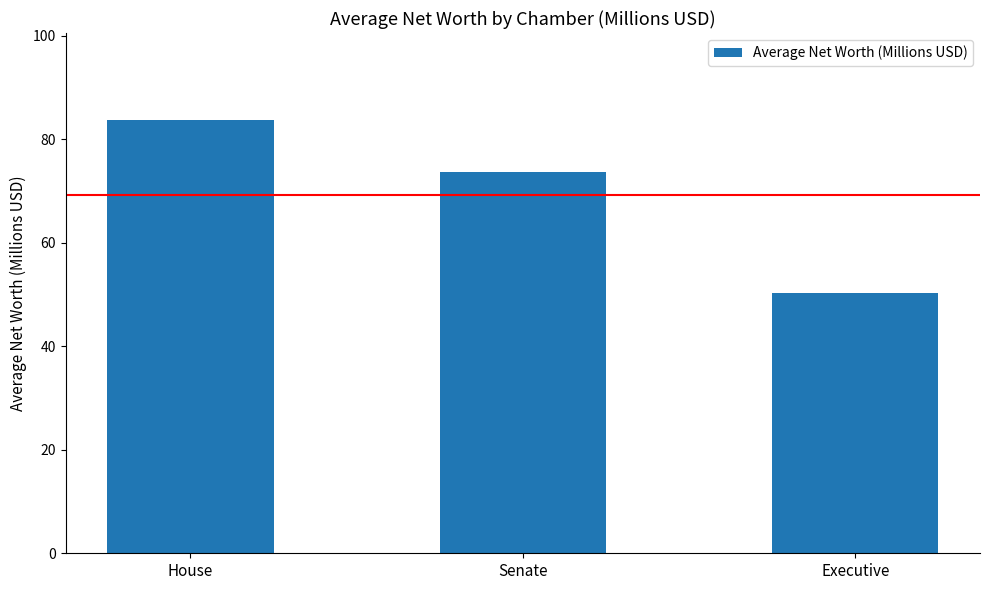

What is the approximate value at House?

83.8